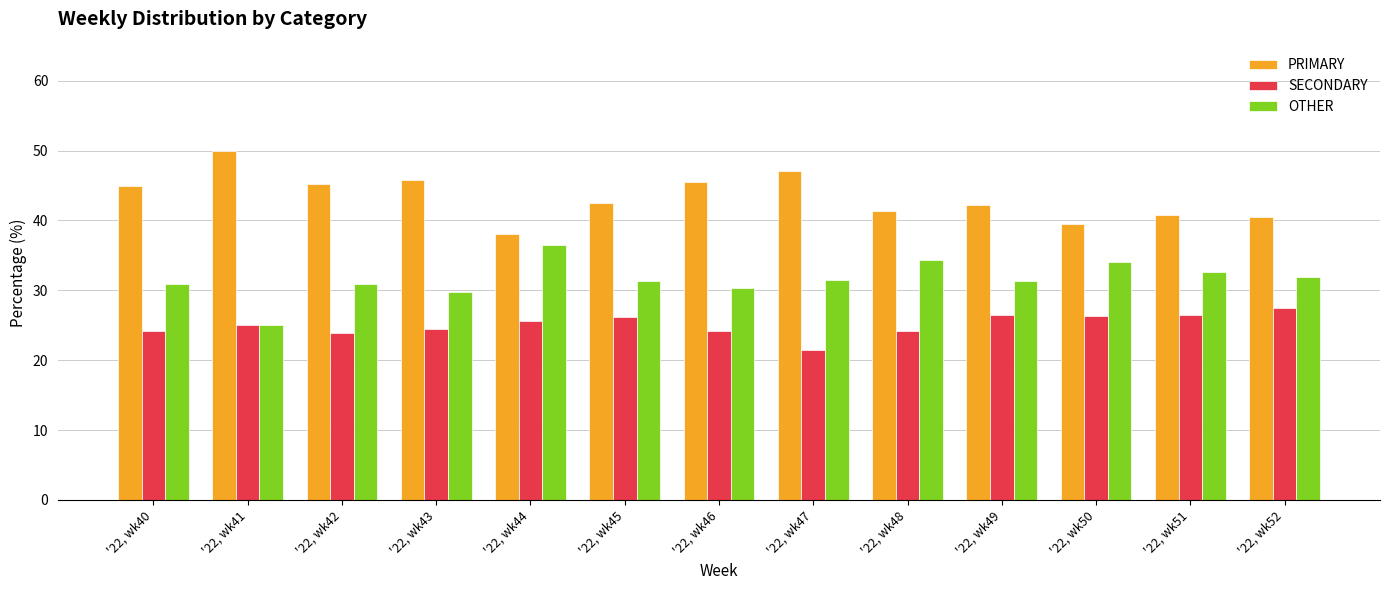

Rank the series by their average value, from highest to lowest.

PRIMARY, OTHER, SECONDARY